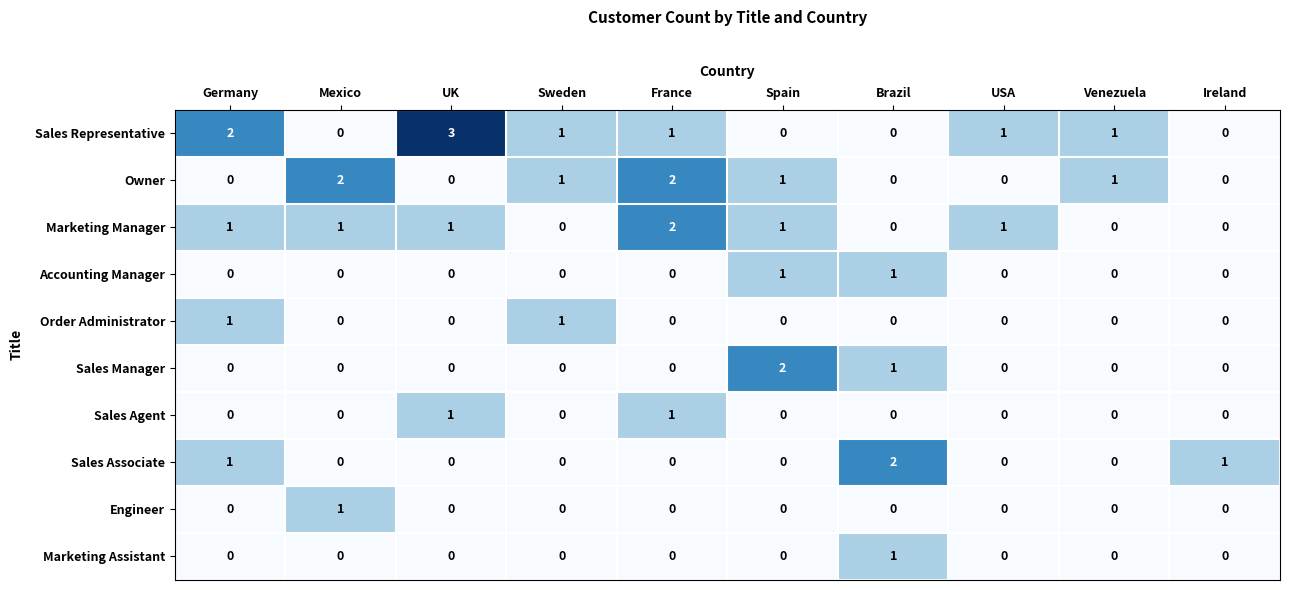

What is the maximum value shown in the chart?

3